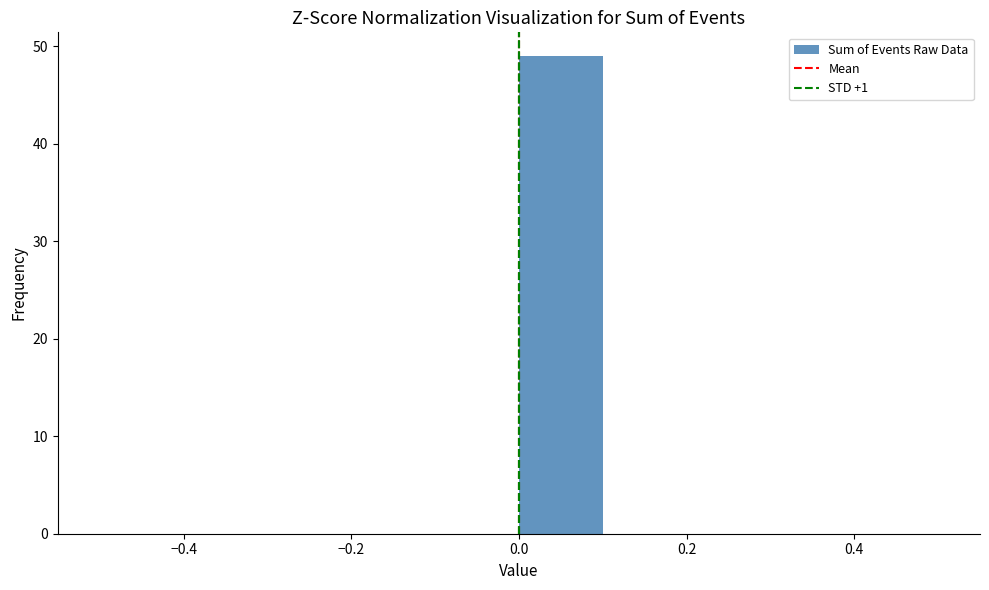

Reading left to right, list every bar in this chart as the range it spans on the x-axis followed by its height. The values are not printed on the chart, so give them approximately, as read against the axis.

-0.5 to -0.4: 0
-0.4 to -0.3: 0
-0.3 to -0.2: 0
-0.2 to -0.1: 0
-0.1 to 0.0: 0
0.0 to 0.1: 49
0.1 to 0.2: 0
0.2 to 0.3: 0
0.3 to 0.4: 0
0.4 to 0.5: 0